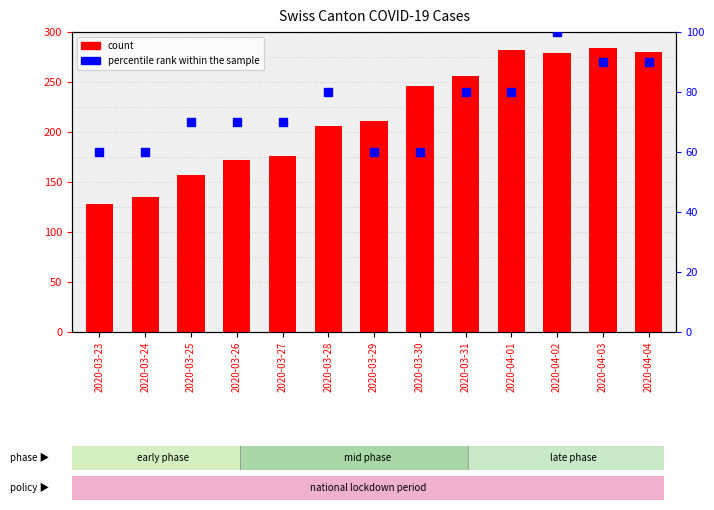

What are all the series names shown in the legend?

count, percentile rank within the sample